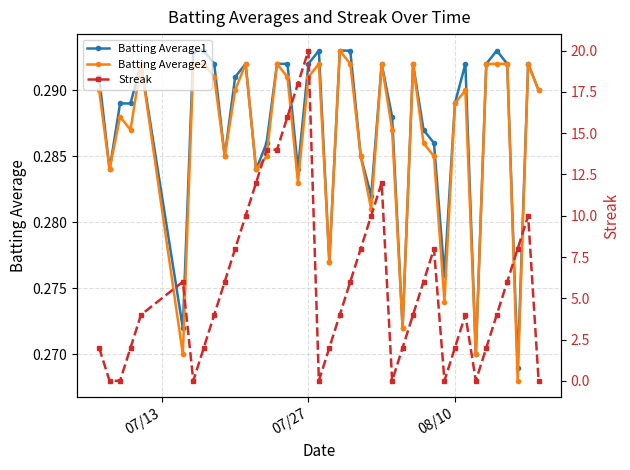

How many Batting Average2 values are between 0 and 1?

40